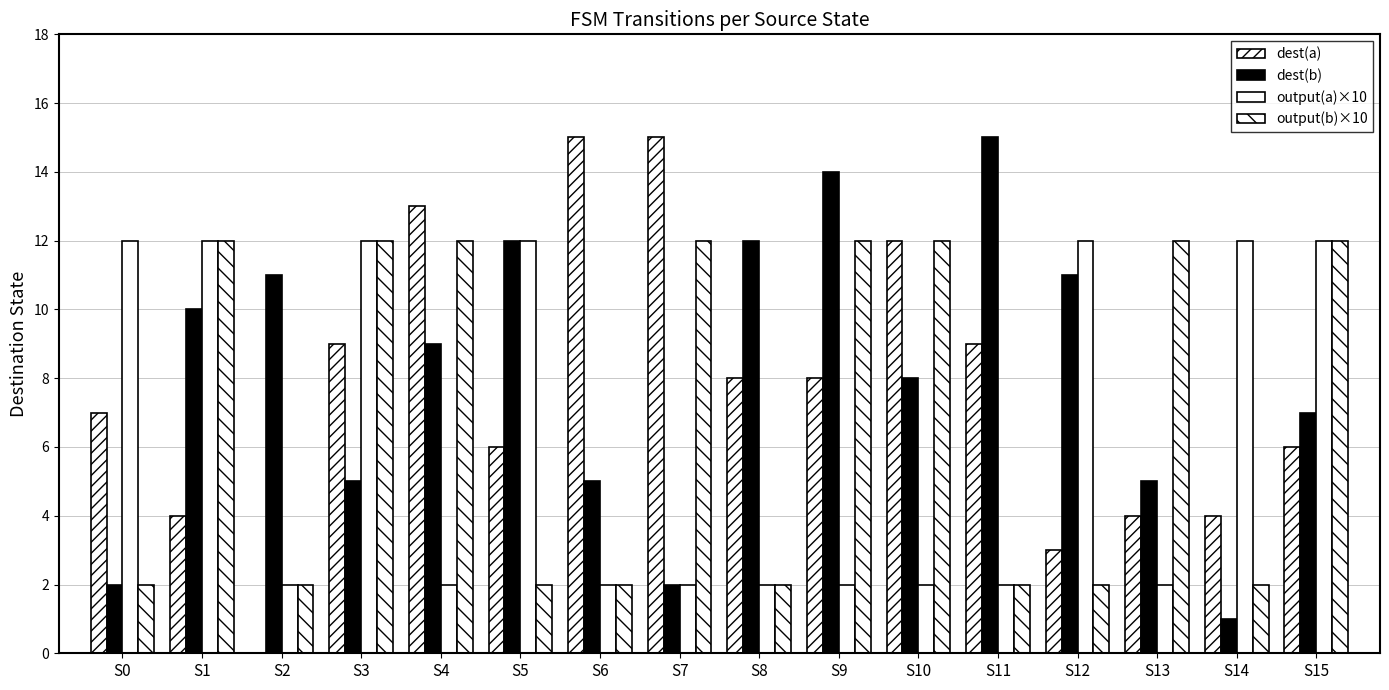

Reading right to left, list all the values displayed in this chart.

dest(a): S15=6	S14=4	S13=4	S12=3	S11=9	S10=12	S9=8	S8=8	S7=15	S6=15	S5=6	S4=13	S3=9	S2=0	S1=4	S0=7
dest(b): S15=7	S14=1	S13=5	S12=11	S11=15	S10=8	S9=14	S8=12	S7=2	S6=5	S5=12	S4=9	S3=5	S2=11	S1=10	S0=2
output(a)×10: S15=12	S14=12	S13=2	S12=12	S11=2	S10=2	S9=2	S8=2	S7=2	S6=2	S5=12	S4=2	S3=12	S2=2	S1=12	S0=12
output(b)×10: S15=12	S14=2	S13=12	S12=2	S11=2	S10=12	S9=12	S8=2	S7=12	S6=2	S5=2	S4=12	S3=12	S2=2	S1=12	S0=2